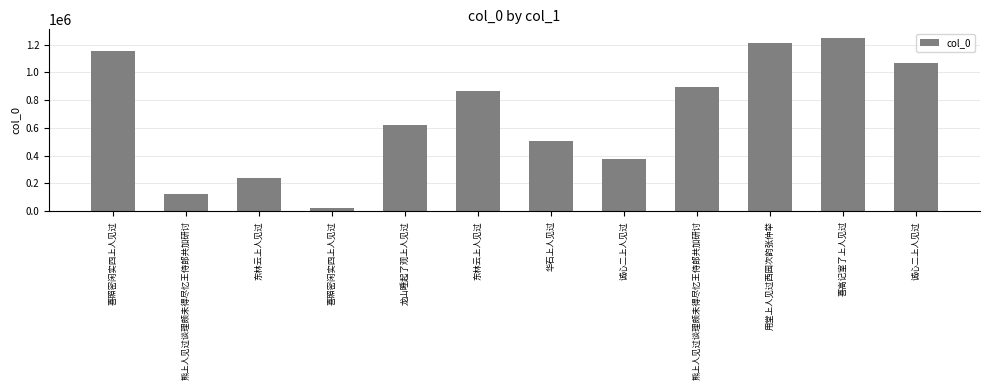

Is it true that the value at 熊上人见过谈理颇未得尽忆王侍郎共加研讨 is 124591?

True